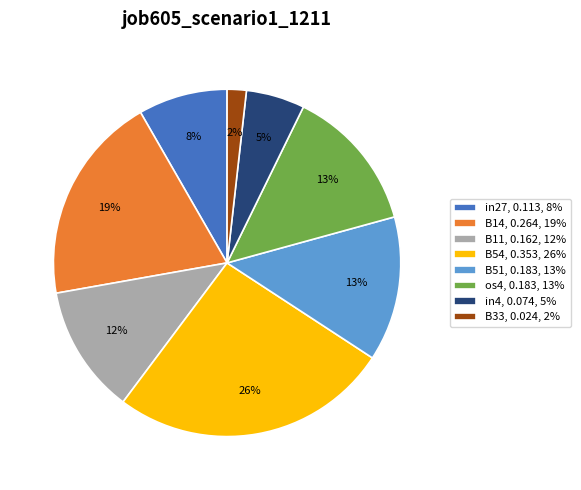

Which has a higher value, B11, 0.162, 12% or B54, 0.353, 26%?

B54, 0.353, 26%